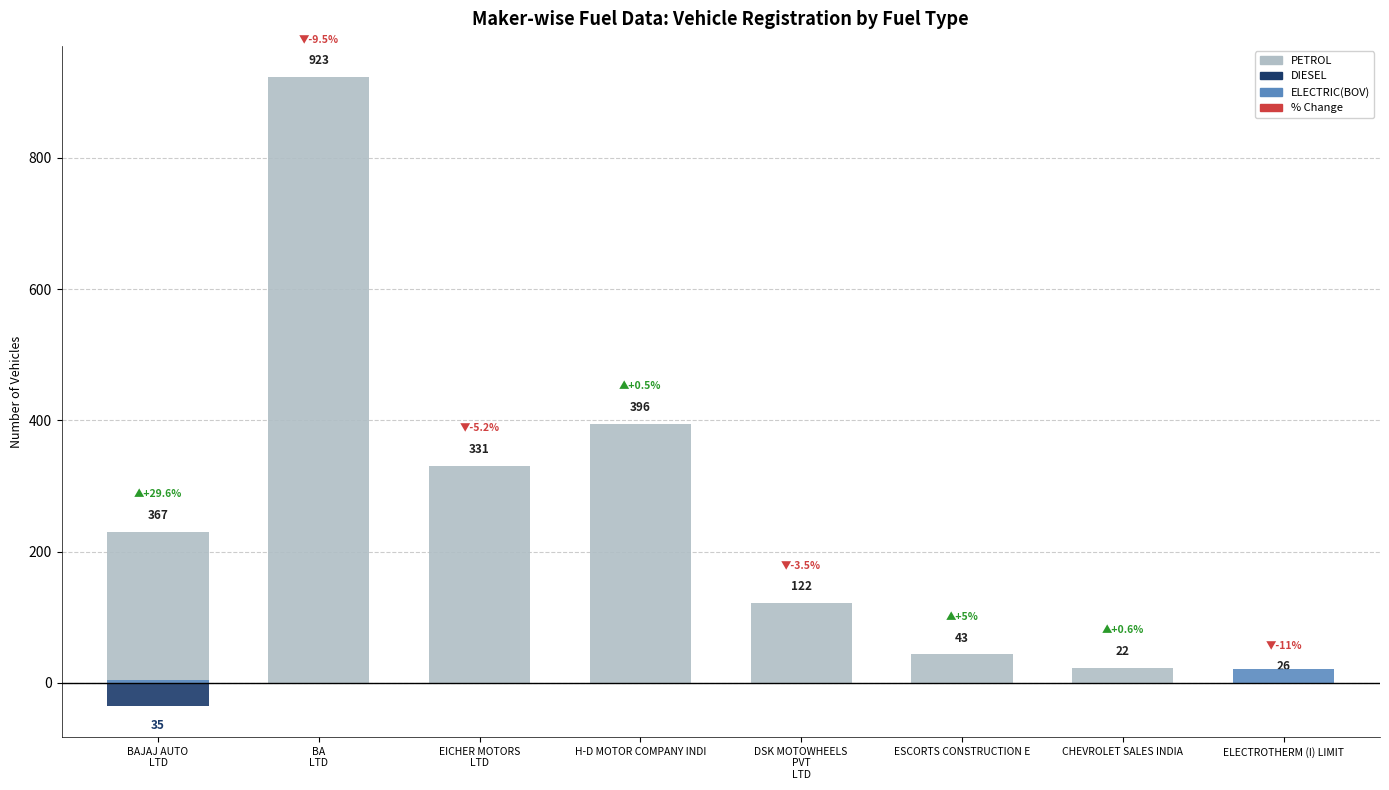

What is the label of the 2nd bar from the left?

BA
LTD